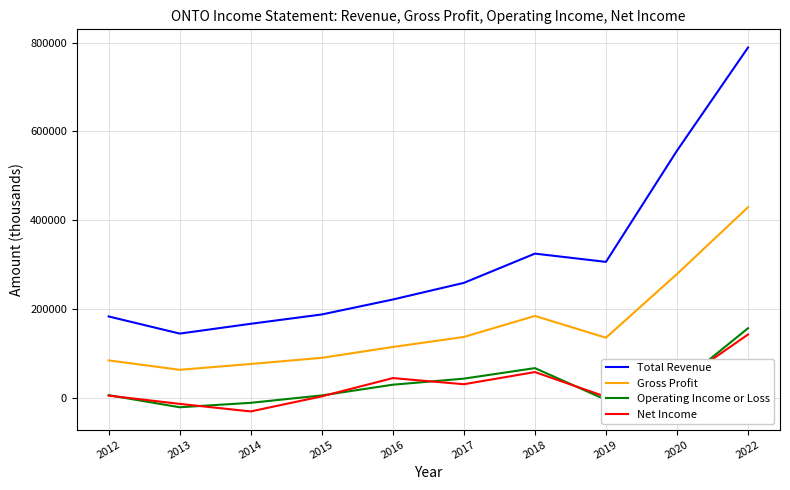

At which category is the sum across all series the highest?

2022